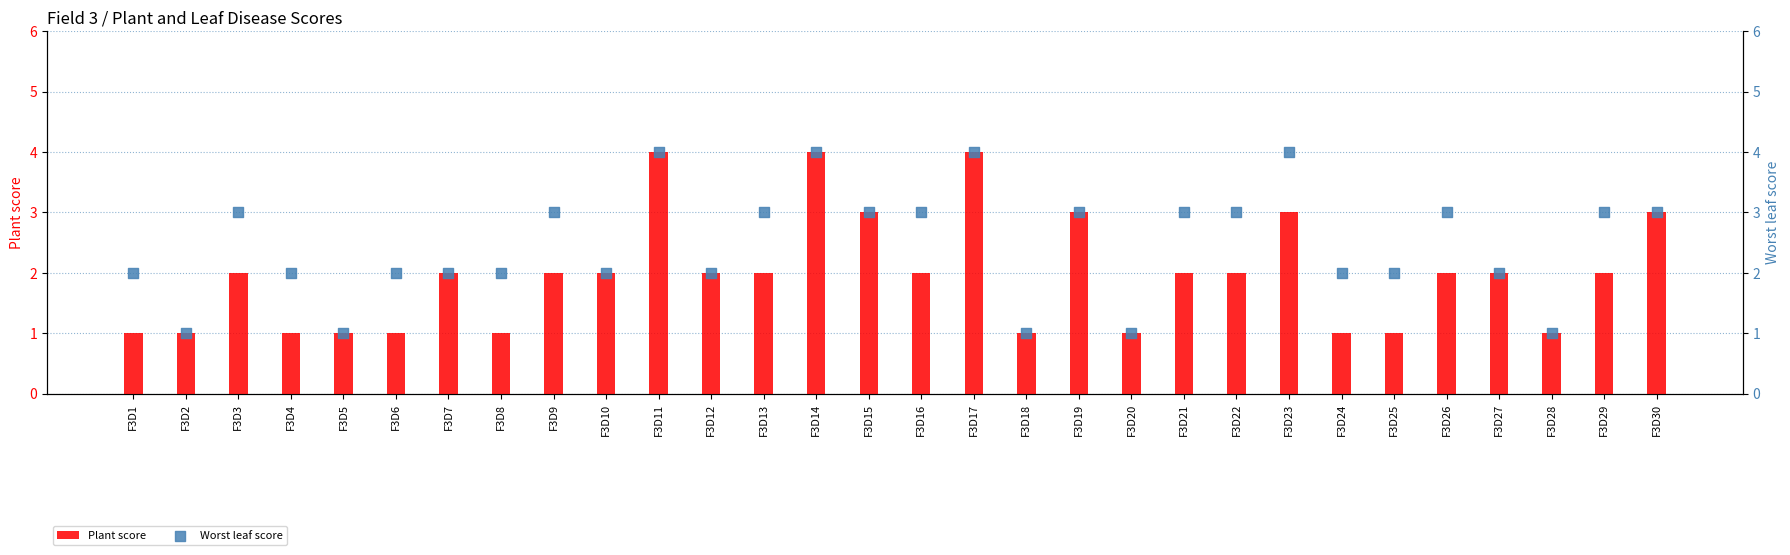

Is the value of Worst leaf score at F3D13 greater than the value of Plant score at F3D7?

Yes